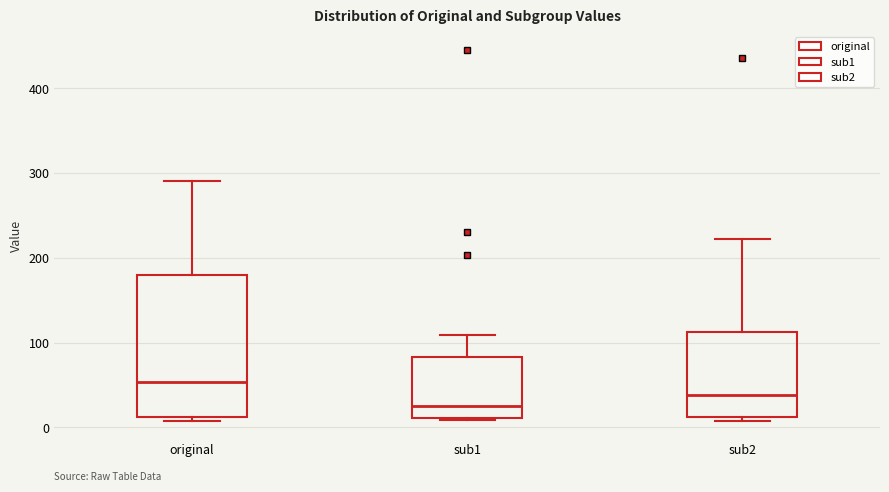

Which box is the tallest, from its lower edge to its upper edge?

original